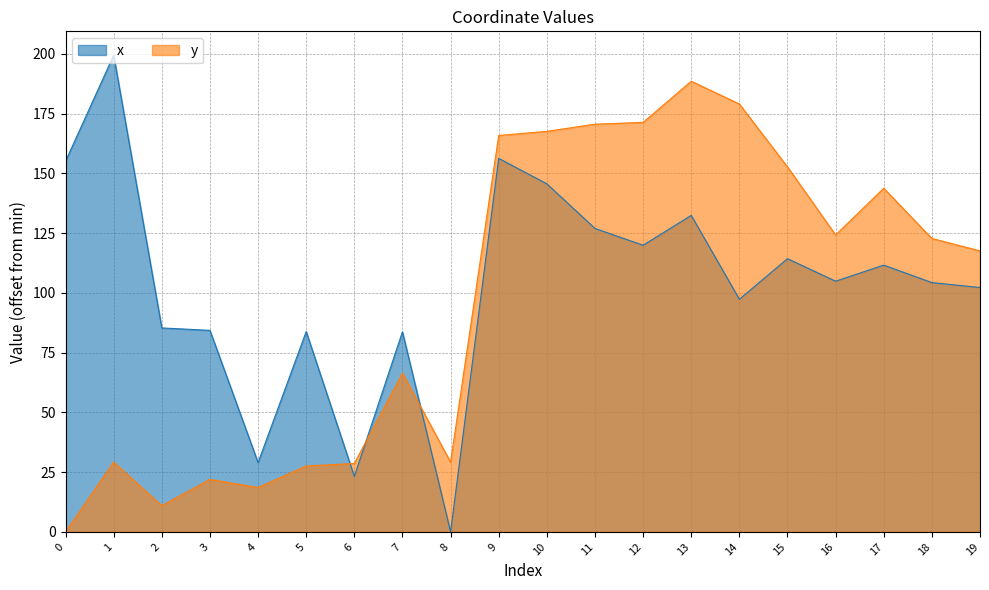

The value of y at 4 is 18.6. True or false?

True